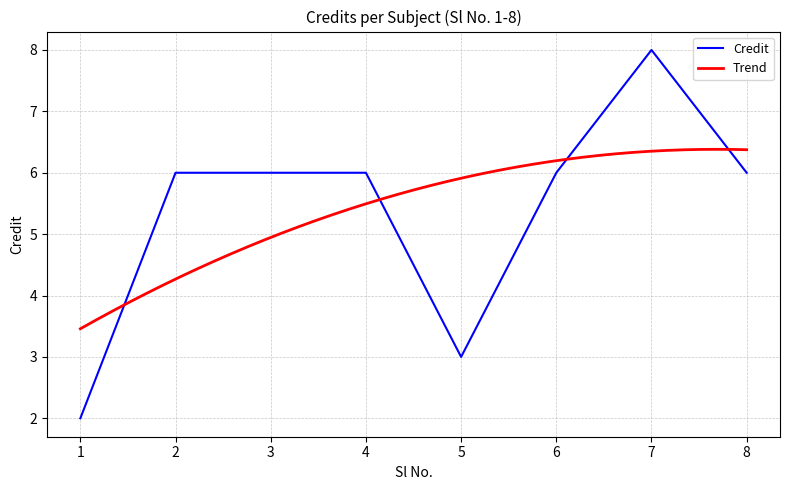

List the labels in order of value, largest first.

7, 2, 3, 4, 6, 8, 5, 1